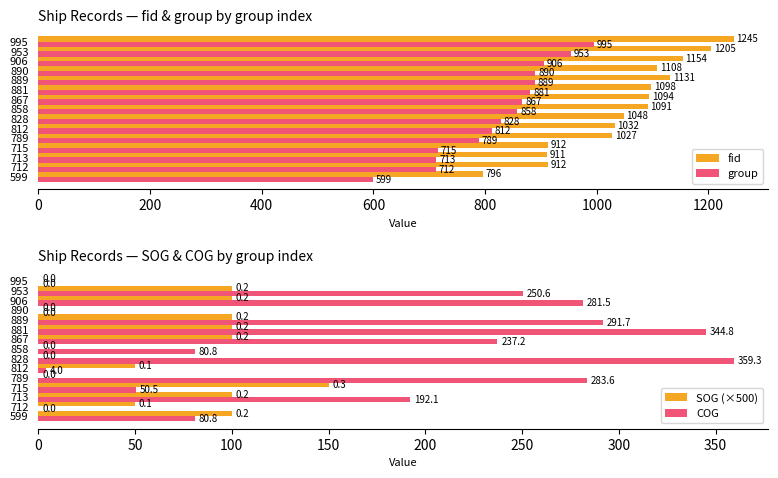

The group series shows 712 at 712. True or false?

True